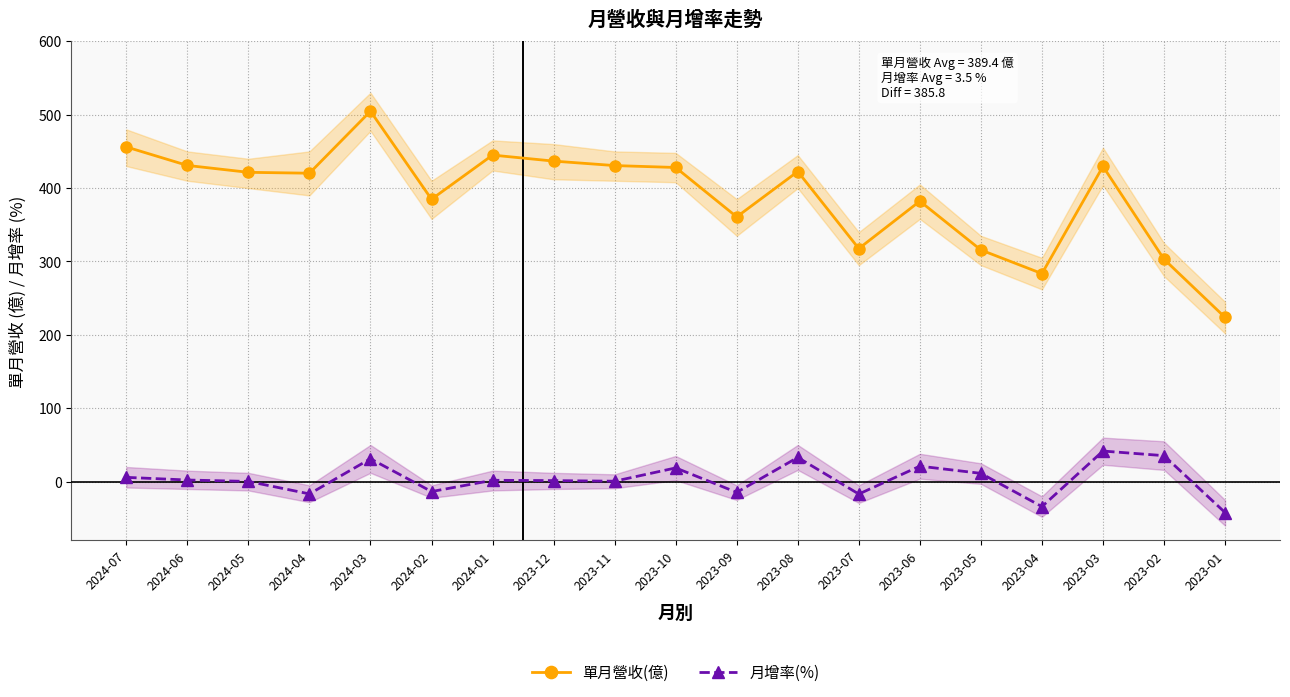

Reading left to right, extract all data points from this chart.

單月營收(億): 456.1	430.9	421.5	420.3	504.8	384.8	445.0	436.8	430.7	428.1	360.8	422.6	317.6	382.2	315.7	283.5	429.6	303.1	223.8
月增率(%): 5.8	2.2	0.3	-16.7	31.2	-13.5	1.9	1.4	0.6	18.7	-14.6	33.0	-16.9	21.1	11.3	-34.0	41.7	35.4	-42.1